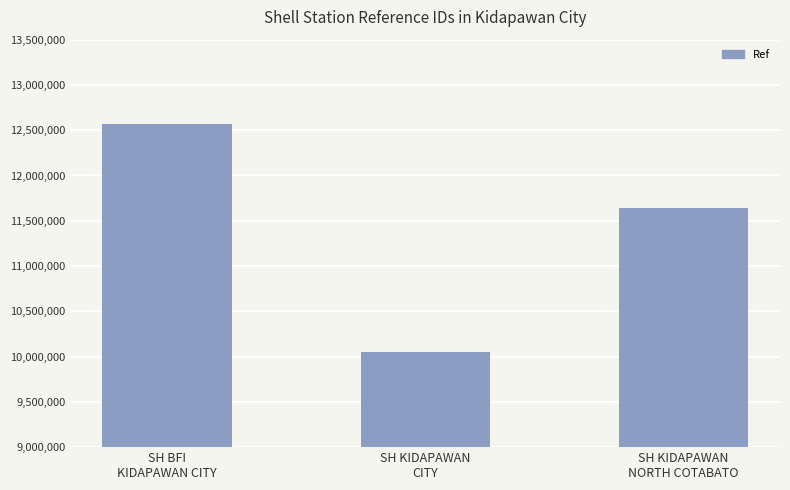

What is the maximum value shown in the chart?

12565546